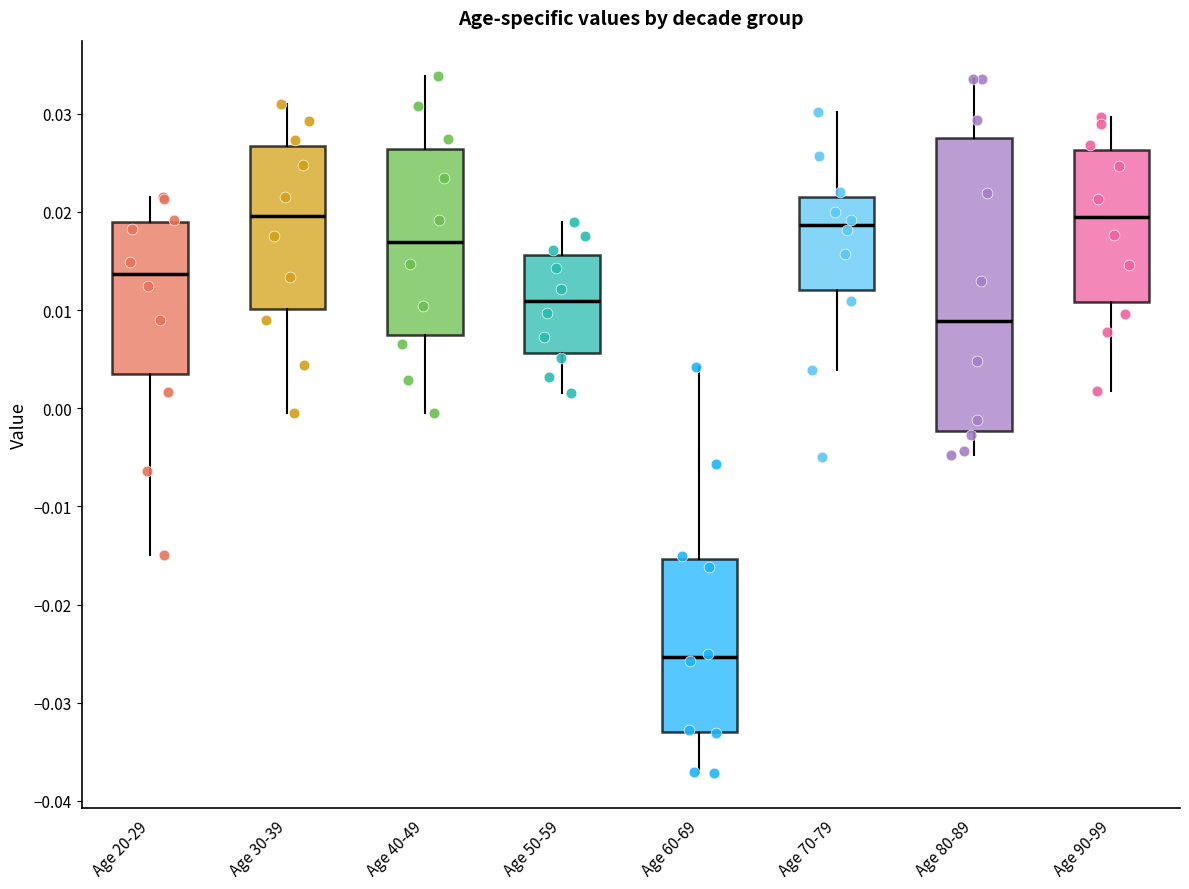

Reading left to right, transcribe this box plot: for each box, give where its median line is, the range the box spans, and where its two whiskers end, as read against the y-axis. The values are not printed on the chart, so give them approximately, as read against the axis.

Age 20-29: median 0.014, box 0.004 to 0.019, whiskers -0.015 to 0.022
Age 30-39: median 0.020, box 0.010 to 0.027, whiskers 0.000 to 0.031
Age 40-49: median 0.017, box 0.007 to 0.026, whiskers 0.000 to 0.034
Age 50-59: median 0.011, box 0.006 to 0.016, whiskers 0.002 to 0.019
Age 60-69: median -0.025, box -0.033 to -0.015, whiskers -0.037 to 0.004
Age 70-79: median 0.019, box 0.012 to 0.022, whiskers 0.004 to 0.030
Age 80-89: median 0.009, box -0.002 to 0.028, whiskers -0.005 to 0.034
Age 90-99: median 0.020, box 0.011 to 0.026, whiskers 0.002 to 0.030